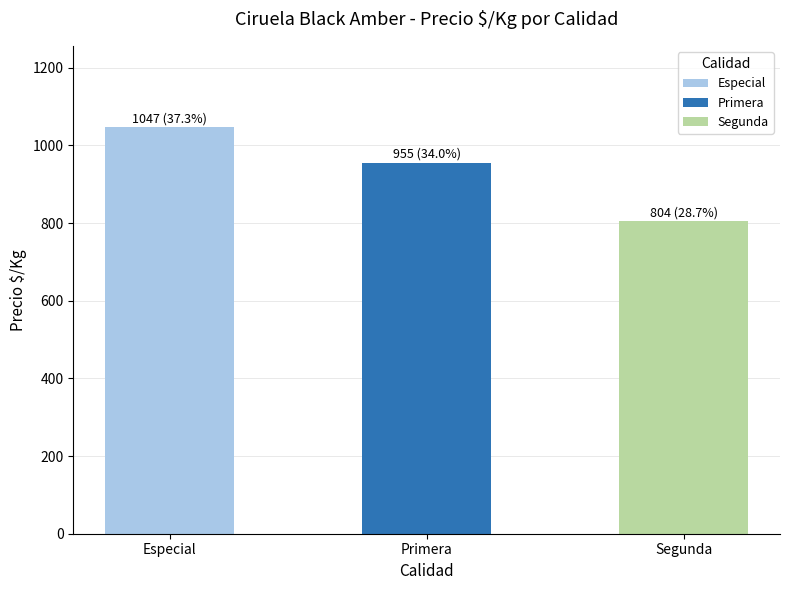

Is it true that the value at Segunda is 804.3?

True